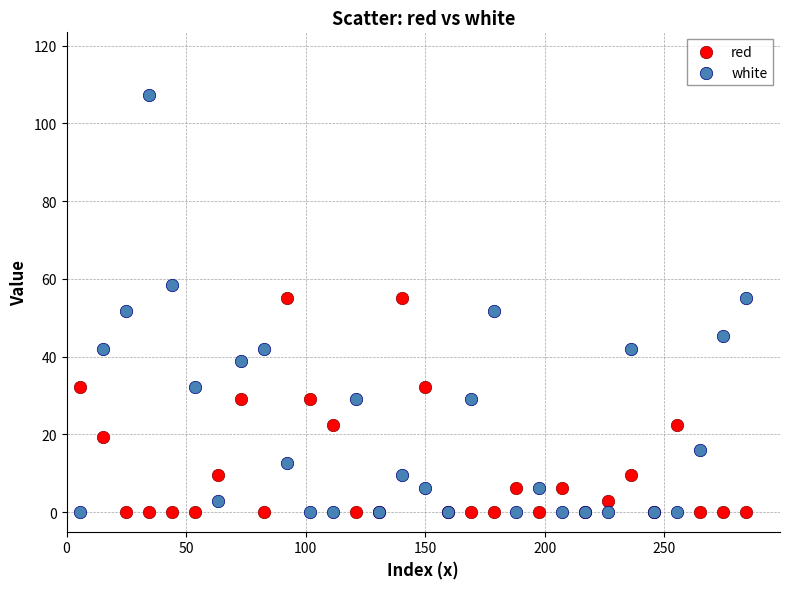

What are all the series names shown in the legend?

red, white